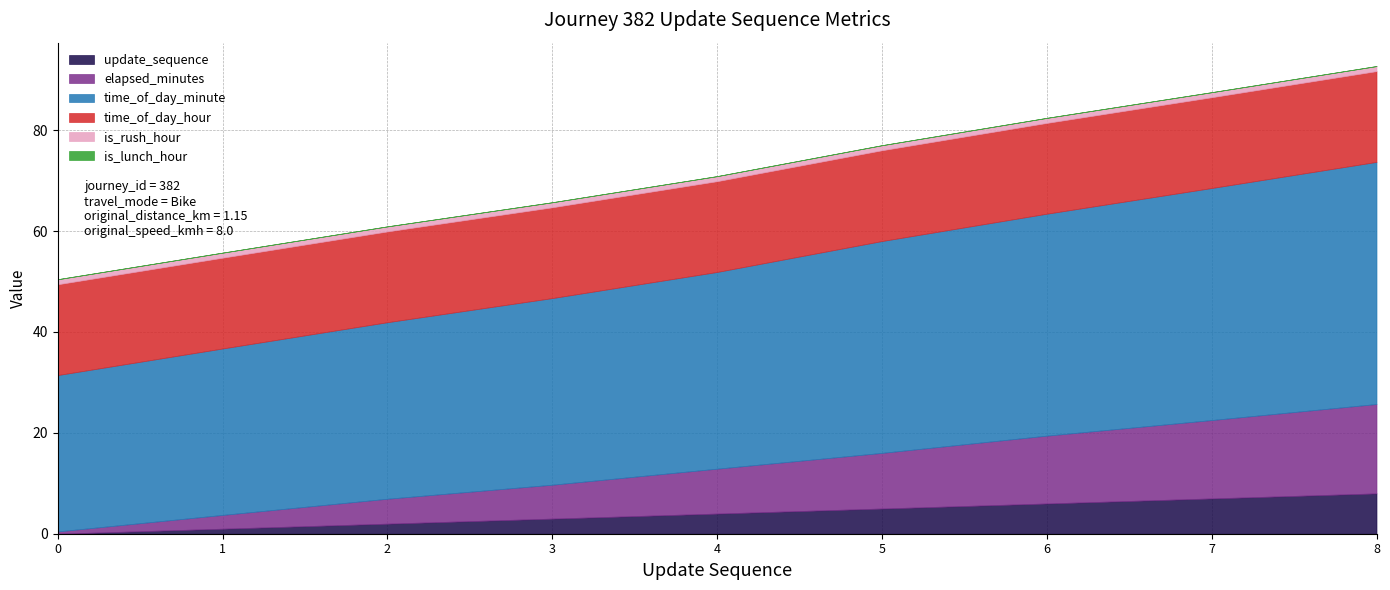

Reading left to right, list all the values displayed in this chart.

update_sequence: 0=0.0	1=1.0	2=2.0	3=3.0	4=4.0	5=5.0	6=6.0	7=7.0	8=8.0
elapsed_minutes: 0=0.5	1=2.7	2=4.9	3=6.7	4=8.9	5=11.0	6=13.4	7=15.5	8=17.7
time_of_day_minute: 0=31.0	1=33.0	2=35.0	3=37.0	4=39.0	5=42.0	6=44.0	7=46.0	8=48.0
time_of_day_hour: 0=18.0	1=18.0	2=18.0	3=18.0	4=18.0	5=18.0	6=18.0	7=18.0	8=18.0
is_rush_hour: 0=1.0	1=1.0	2=1.0	3=1.0	4=1.0	5=1.0	6=1.0	7=1.0	8=1.0
is_lunch_hour: 0=0.0	1=0.0	2=0.0	3=0.0	4=0.0	5=0.0	6=0.0	7=0.0	8=0.0